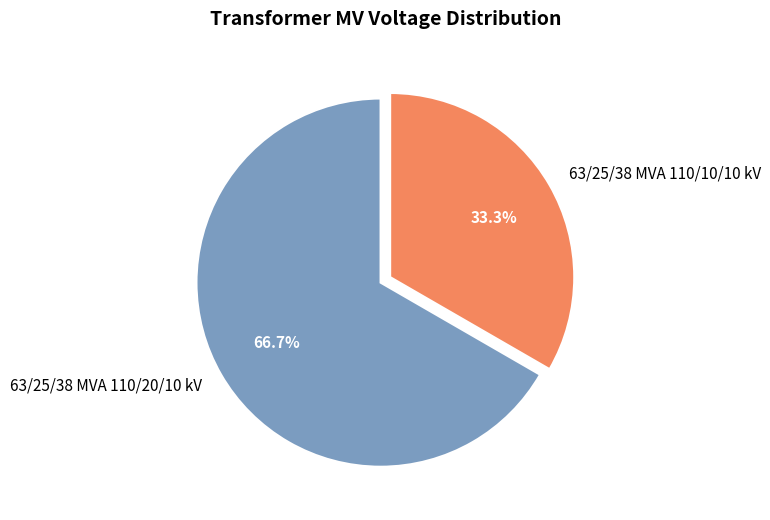

Combined, do 63/25/38 MVA 110/10/10 kV and 63/25/38 MVA 110/20/10 kV account for over 50%?

Yes